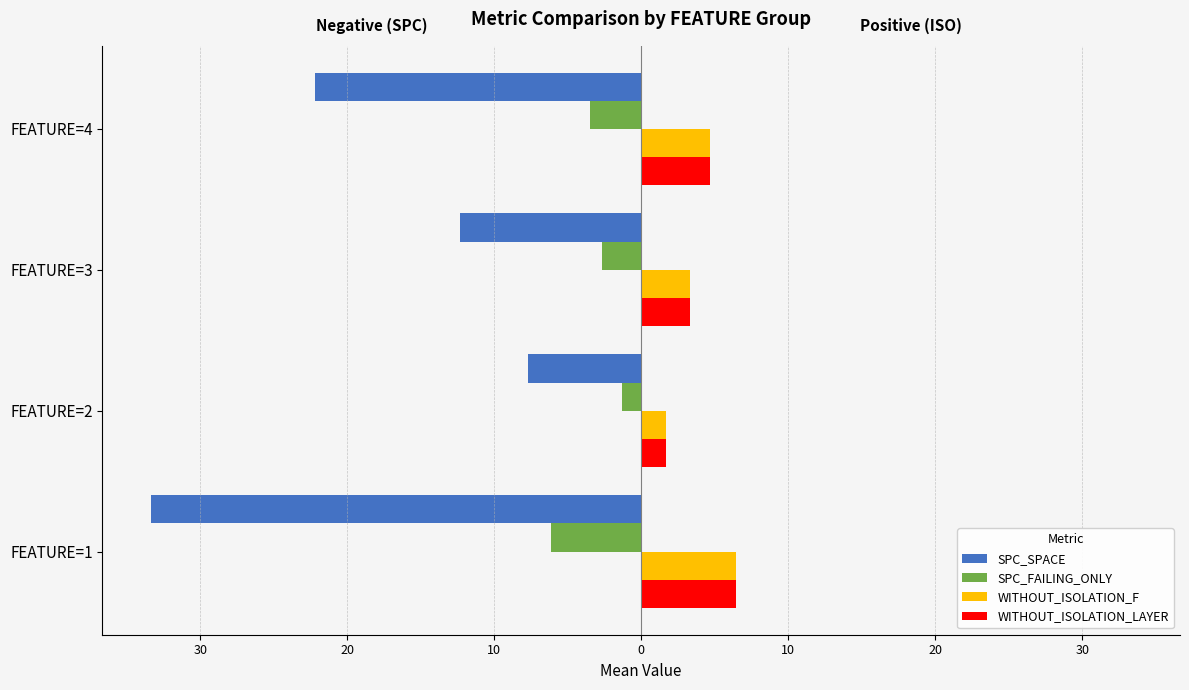

Which series has the widest spread of values?

SPC_SPACE